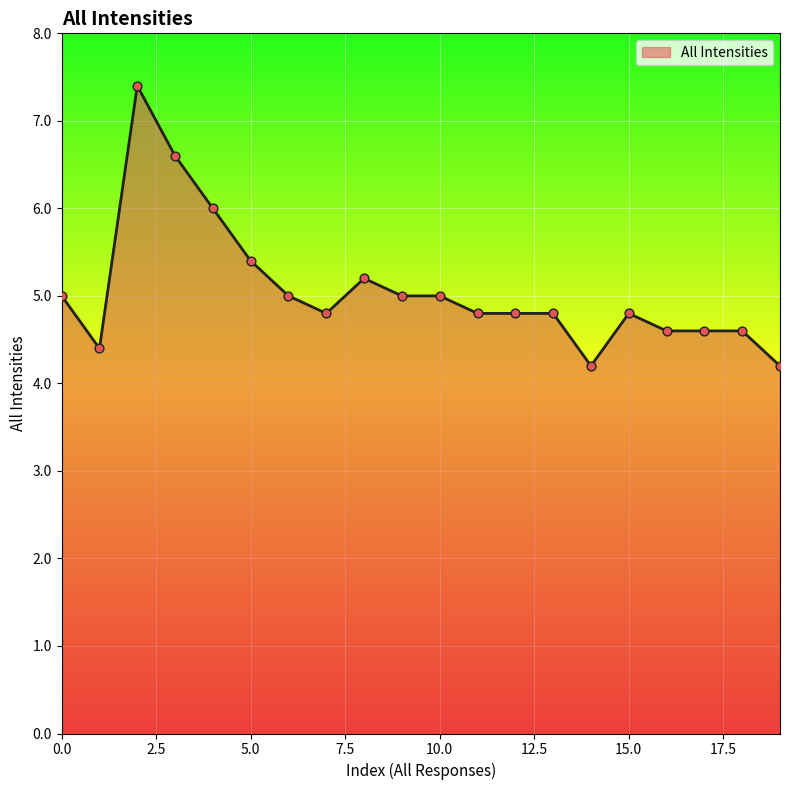

What is the maximum value shown in the chart?

7.4